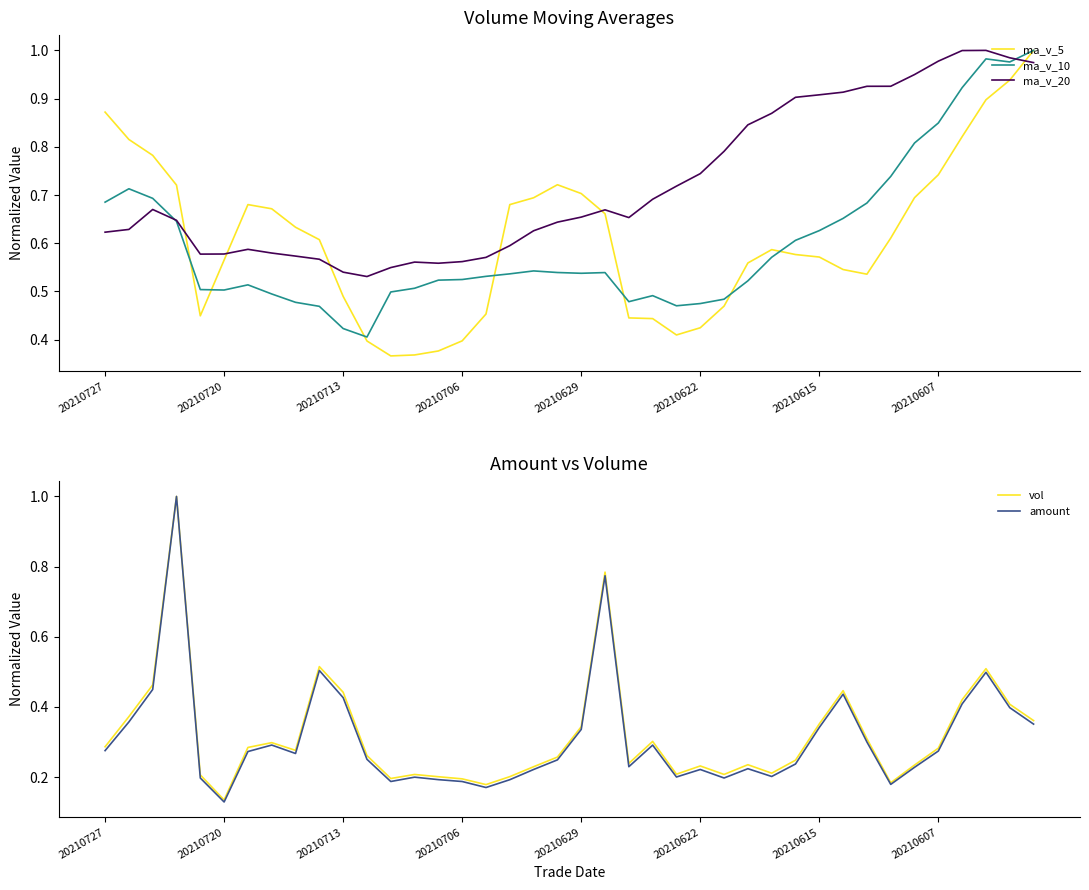

Which series has the largest range (max minus min)?

amount